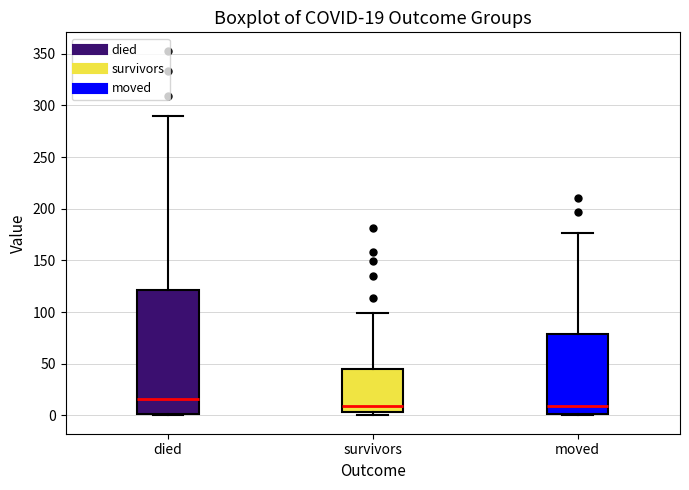

Comparing the boxes themselves (not the whiskers), which one is the tallest?

died